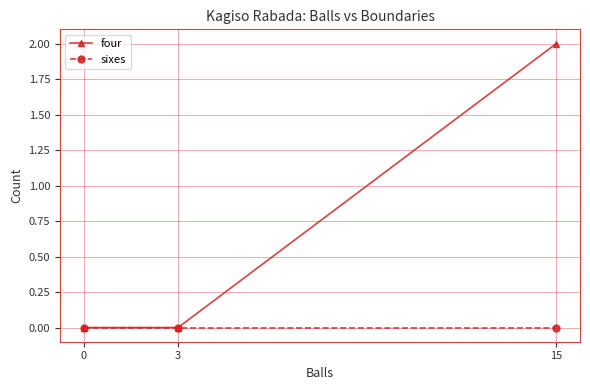

Between 0 and 15, which series saw the biggest shift?

four